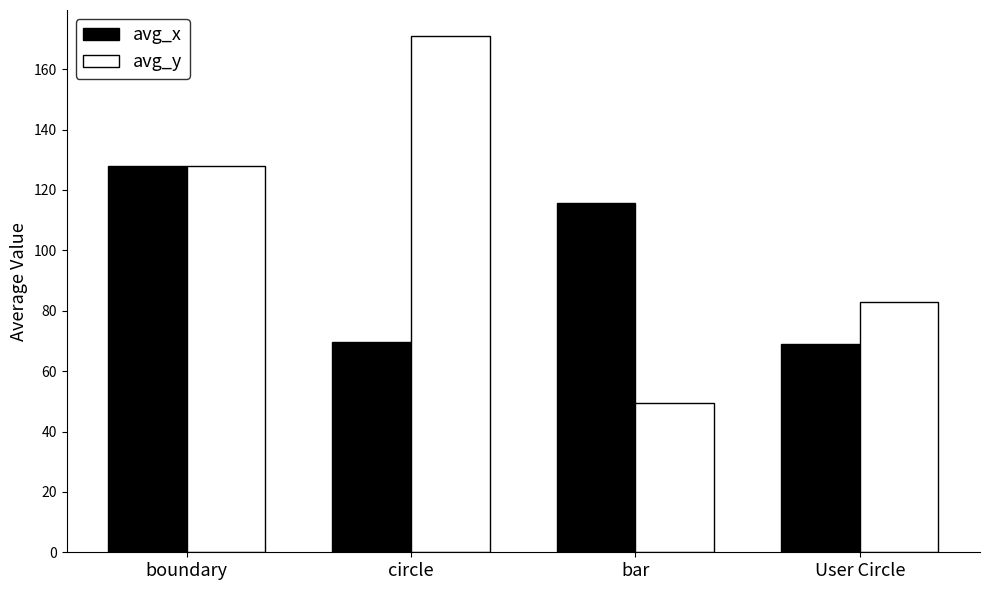

What is the spread (max minus min) of values at User Circle?

14.0